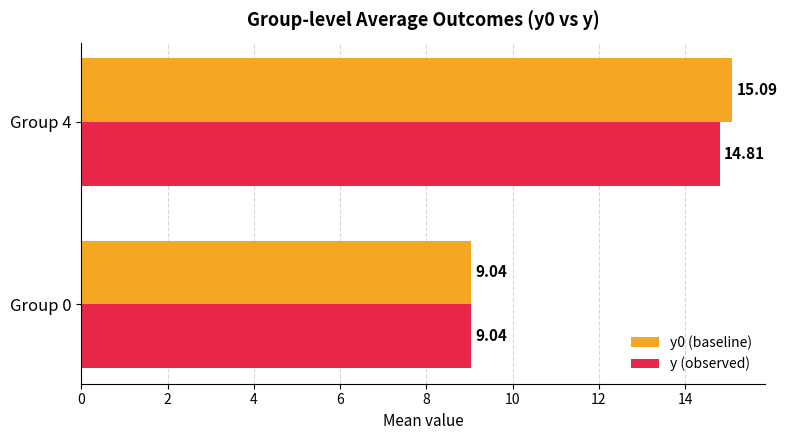

What is the average value of the y0 (baseline) series?

12.1